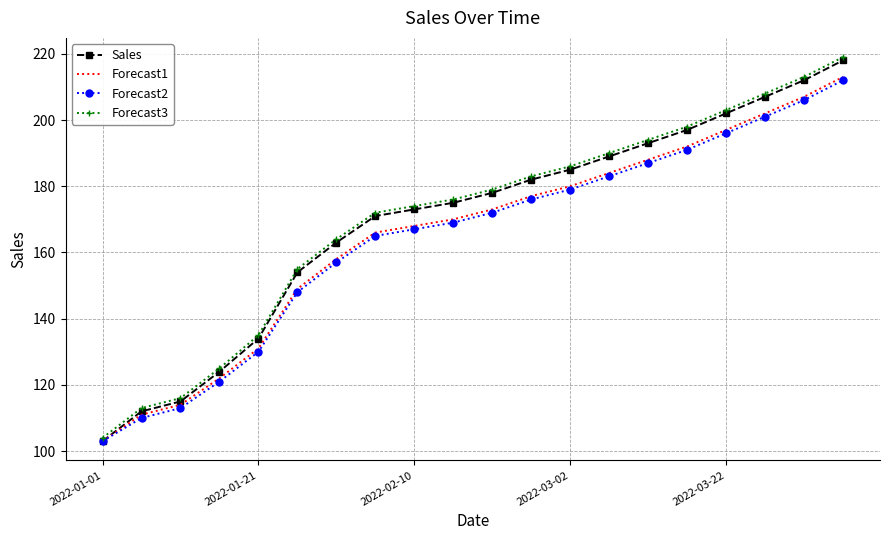

What is the greatest value displayed?

219